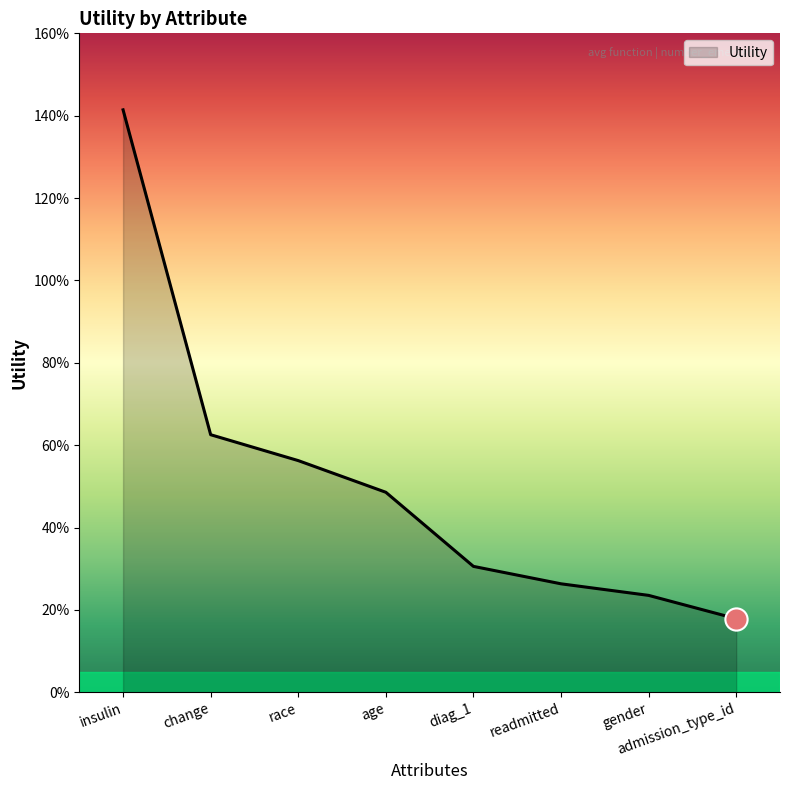

Read the value at change.

0.6